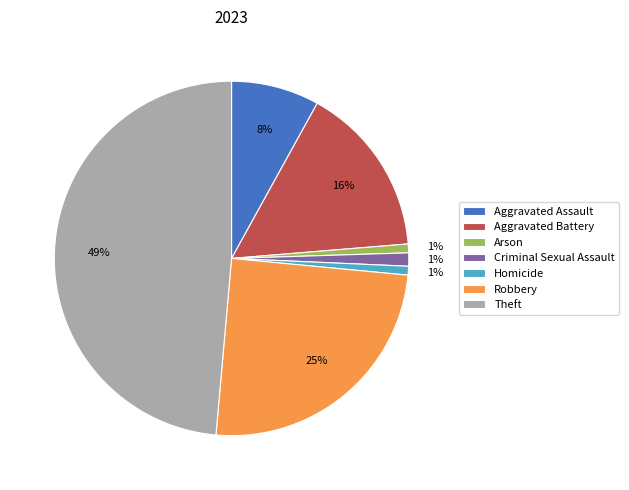

Combined, do Robbery and Arson account for over 50%?

No